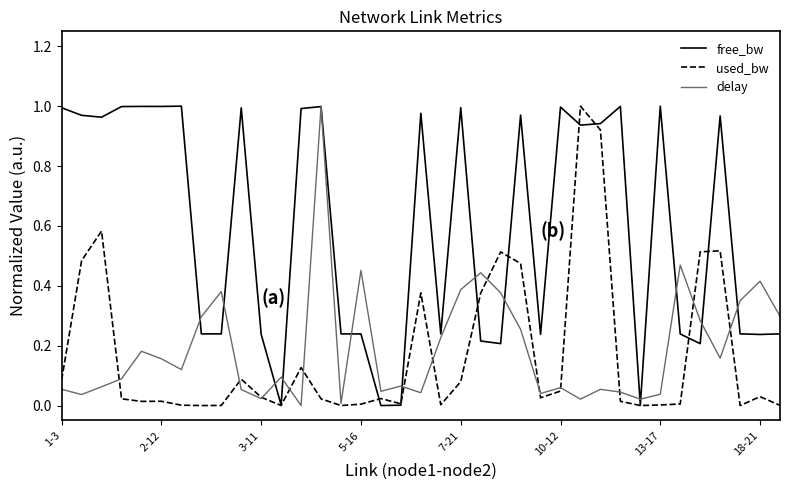

Is this an area chart (filled region under the line)?

No